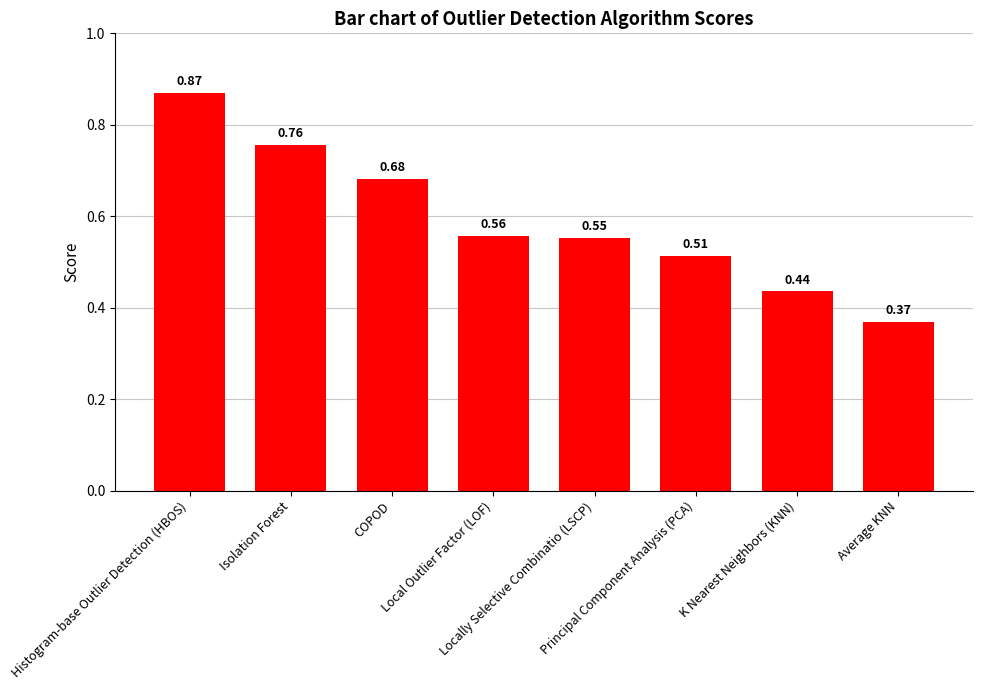

Where is the data nearest to the value 0?

Average KNN